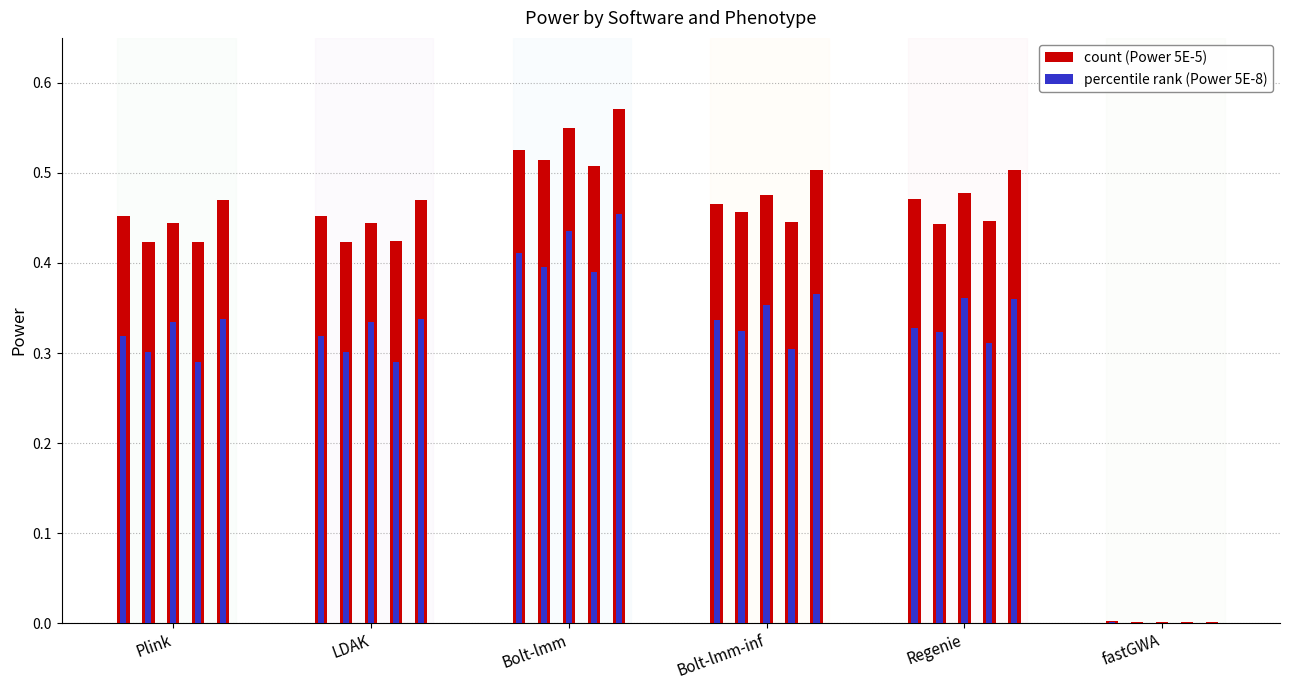

Reading left to right, transcribe all the data shown in this chart.

Power 5E-5: 0.5	0.4	0.4	0.4	0.5	0.5	0.4	0.4	0.4	0.5	0.5	0.5	0.6	0.5	0.6	0.5	0.5	0.5	0.4	0.5	0.5	0.4	0.5	0.4	0.5	0.0	0.0	0.0	0.0	0.0
Power 5E-8: 0.3	0.3	0.3	0.3	0.3	0.3	0.3	0.3	0.3	0.3	0.4	0.4	0.4	0.4	0.5	0.3	0.3	0.4	0.3	0.4	0.3	0.3	0.4	0.3	0.4	0.0	0.0	0.0	0.0	0.0